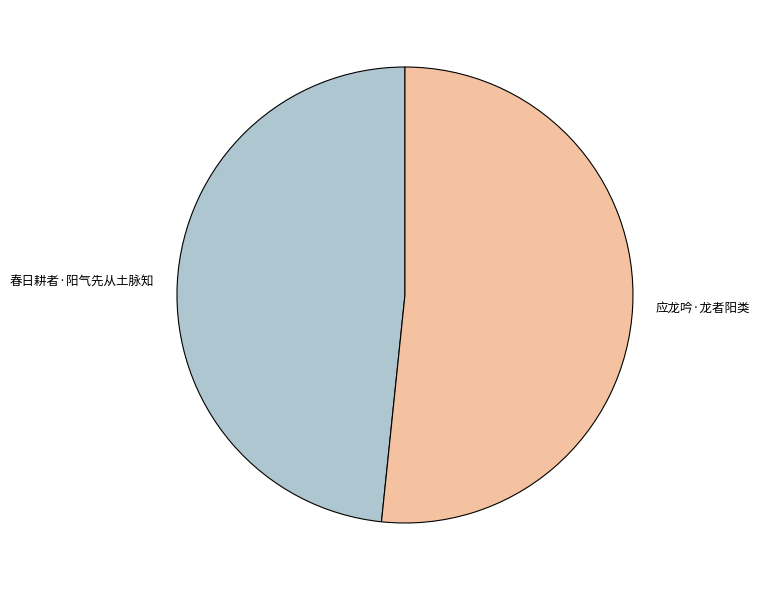

Is the sum of 应龙吟·龙者阳类 and 春日耕者·阳气先从土脉知 greater than half?

Yes